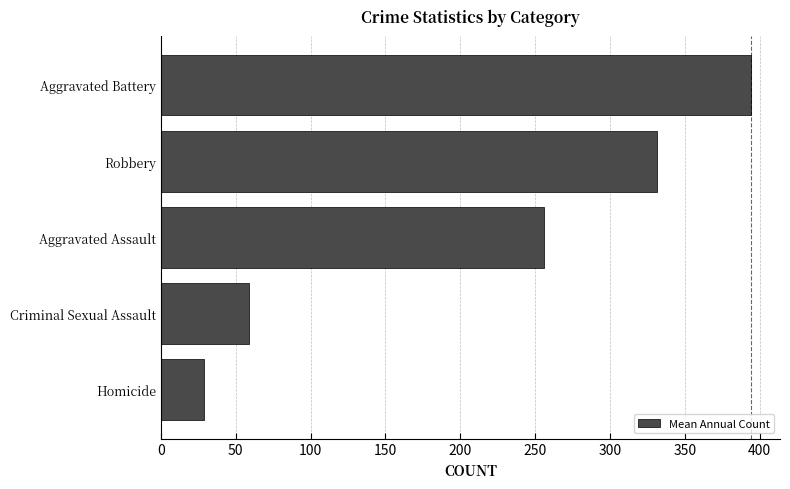

Rank the categories by value from highest to lowest.

Aggravated Battery, Robbery, Aggravated Assault, Criminal Sexual Assault, Homicide